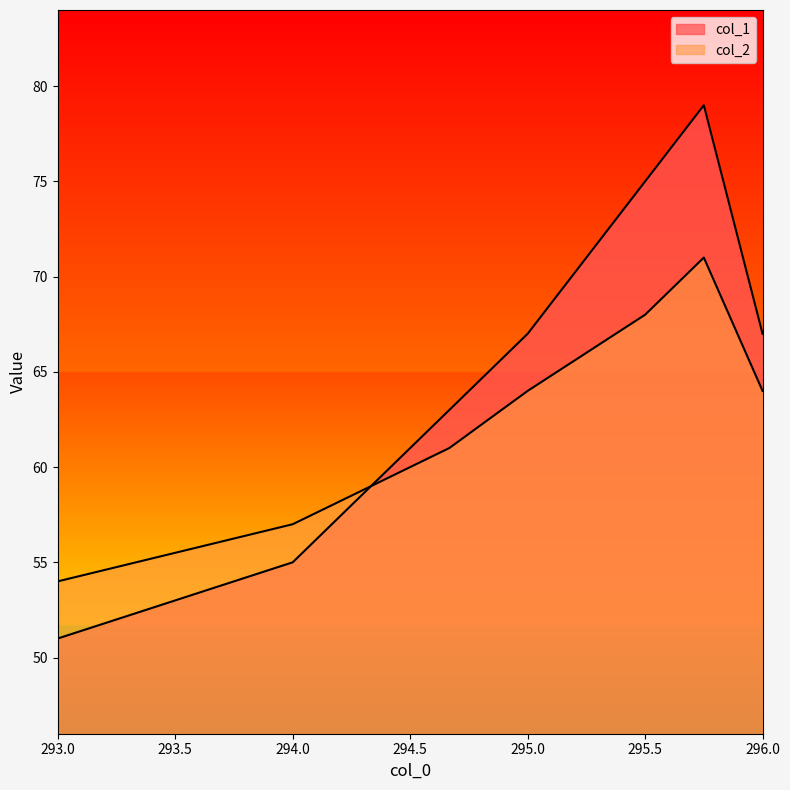

Which series has the widest spread of values?

col_1